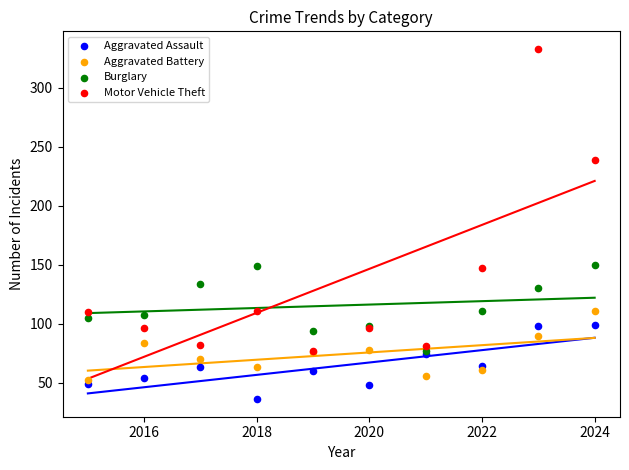

In the Motor Vehicle Theft series, what Y value is closest to 205?

239